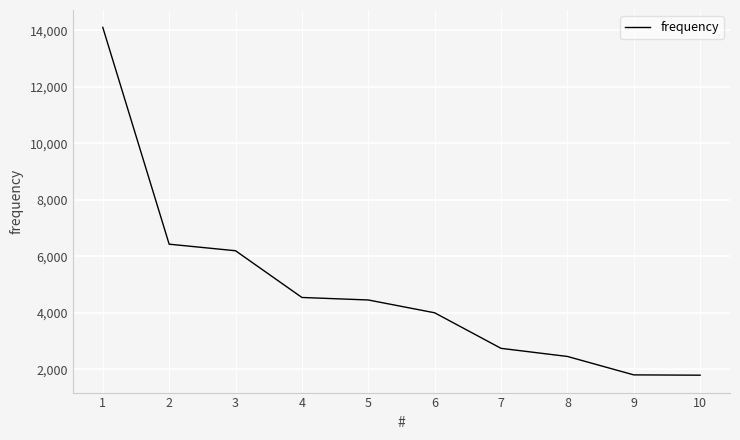

The chart shows a value of 2027 at 3. True or false?

False